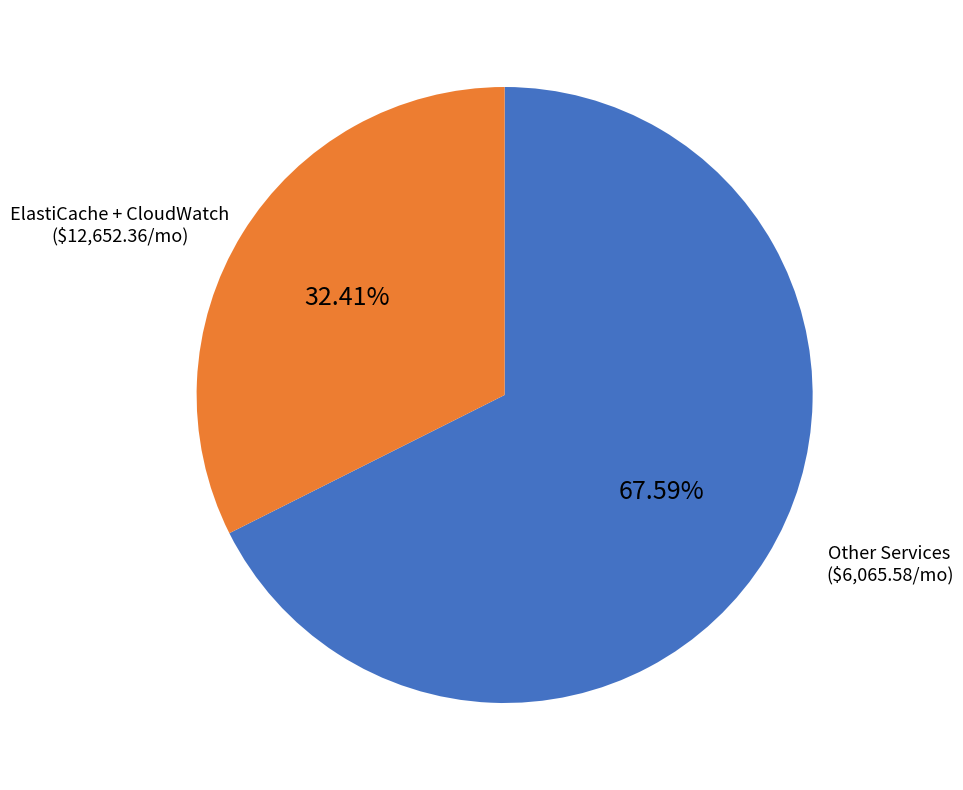

Is there a majority slice in this chart?

Yes